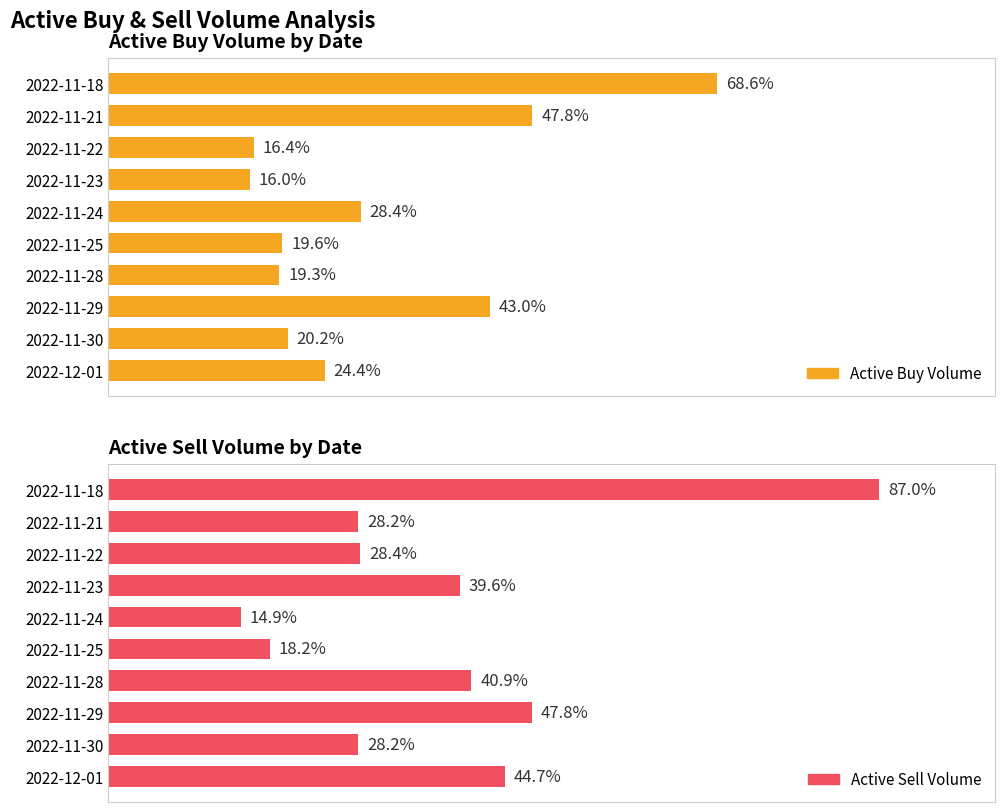

How many bars are there in total?

20